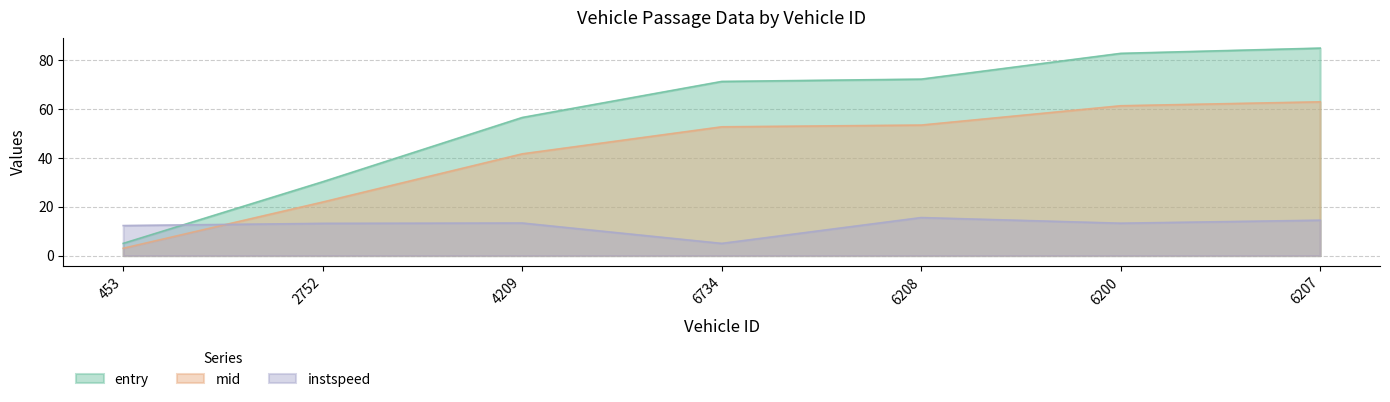

What is the difference between the highest and lowest values at 6734?

66.3